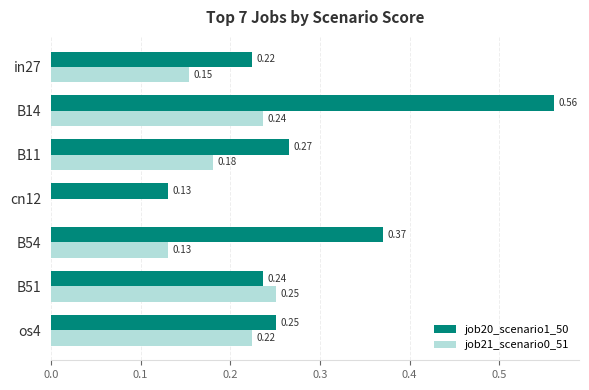

What is the sum of all job20_scenario1_50 values?

2.0